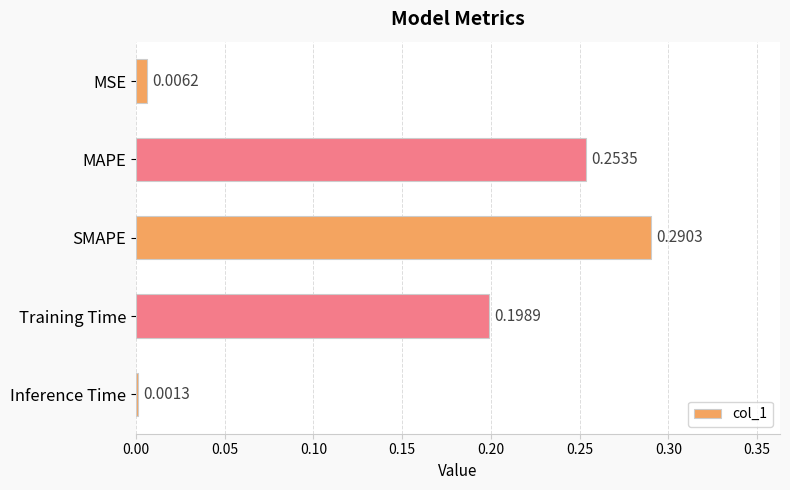

How many categories are shown in the chart?

5